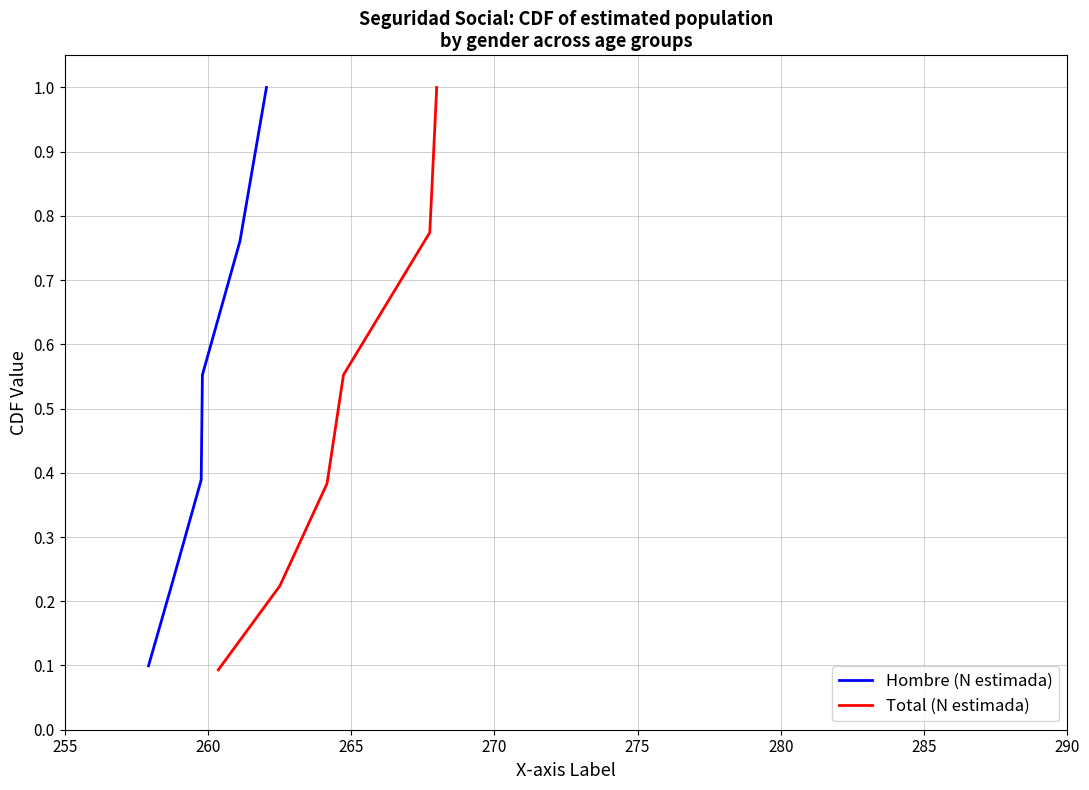

Between 280 and 260, which is larger?

280